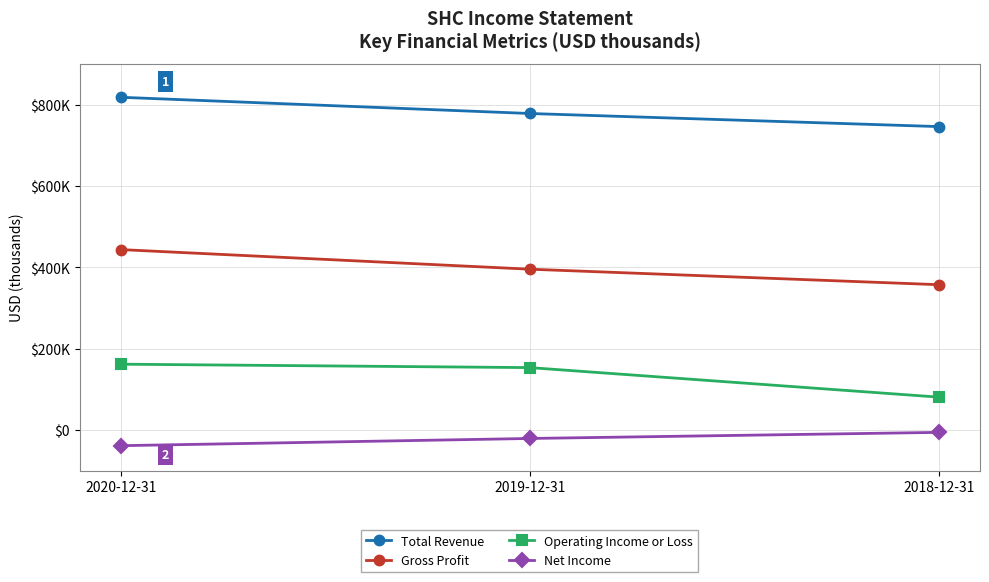

What is the label of the 2nd point from the left?

2019-12-31